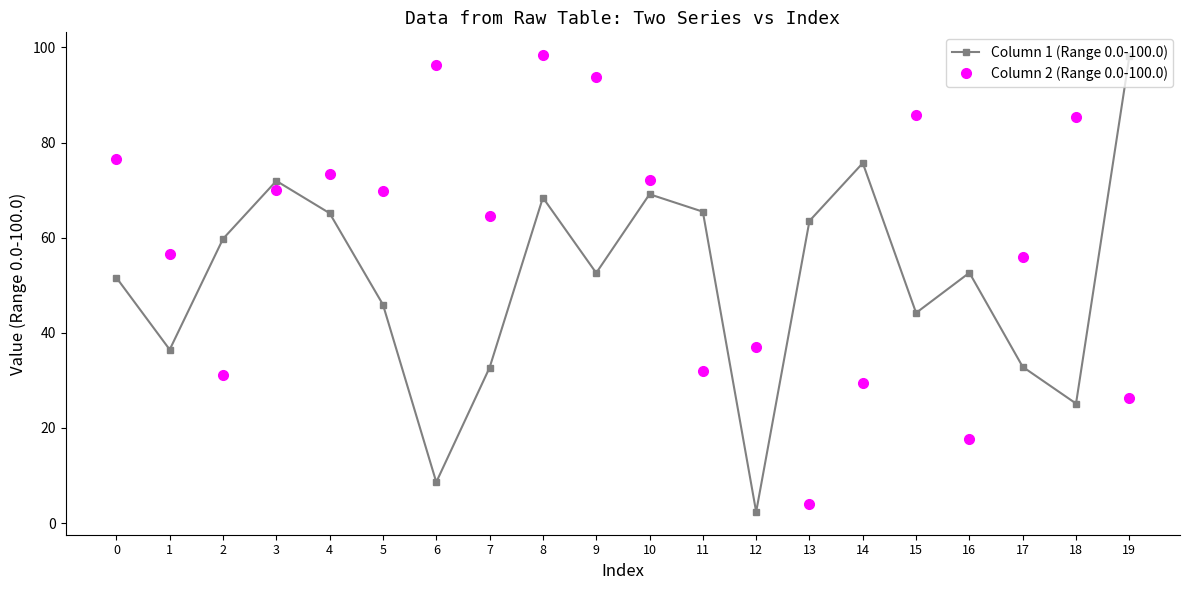

How many times do Column 2 (Range 0.0-100.0) and Column 1 (Range 0.0-100.0) cross each other?

9